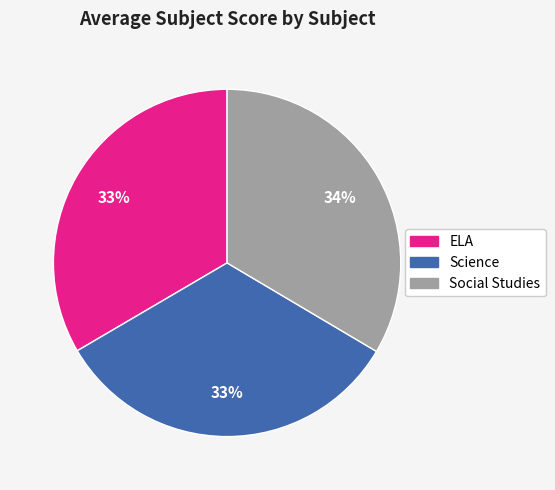

The Science slice represents 33% of the pie. True or false?

True